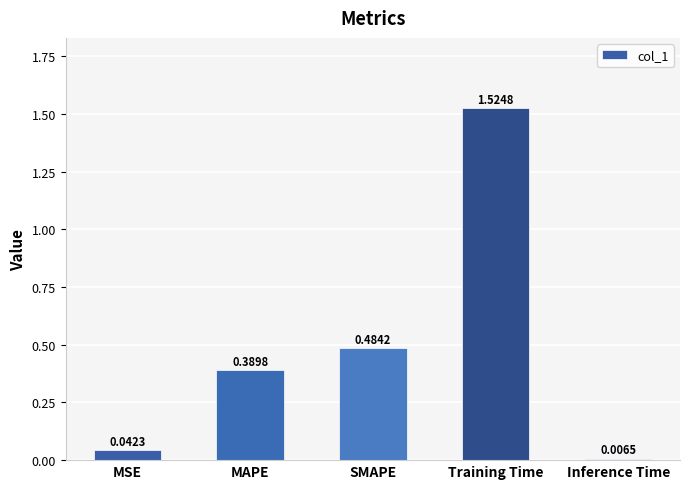

What is the label of the 3rd bar from the left?

SMAPE